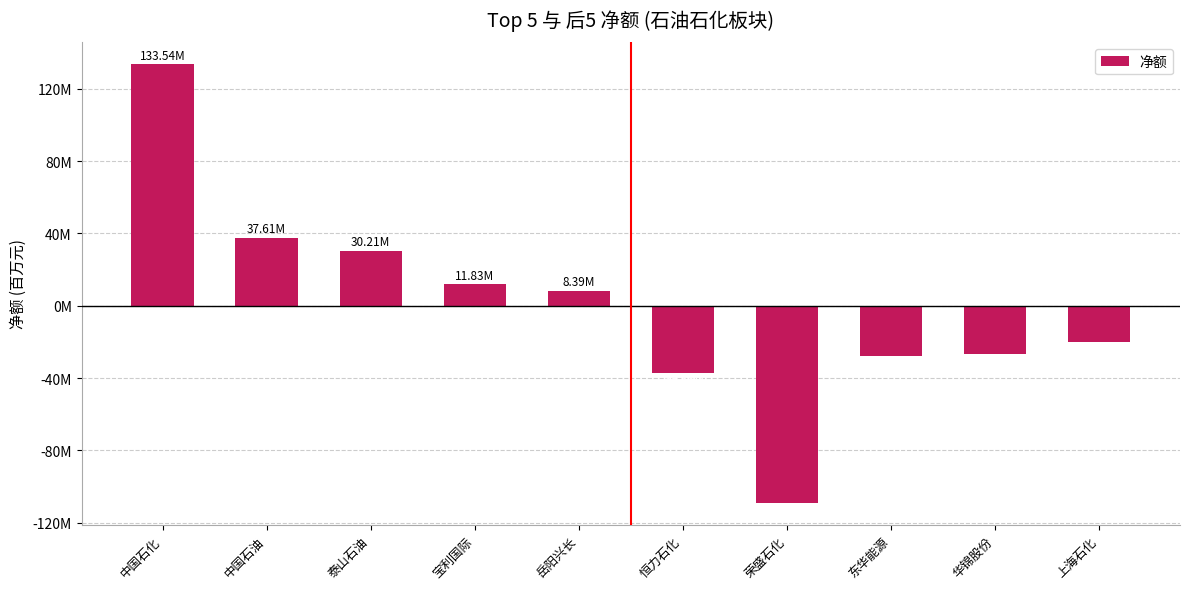

Reading right to left, transcribe all the data shown in this chart.

-19849193	-26420072	-27532644	-108984772	-37325604	8393739	11826703	30208121	37611982	133542856